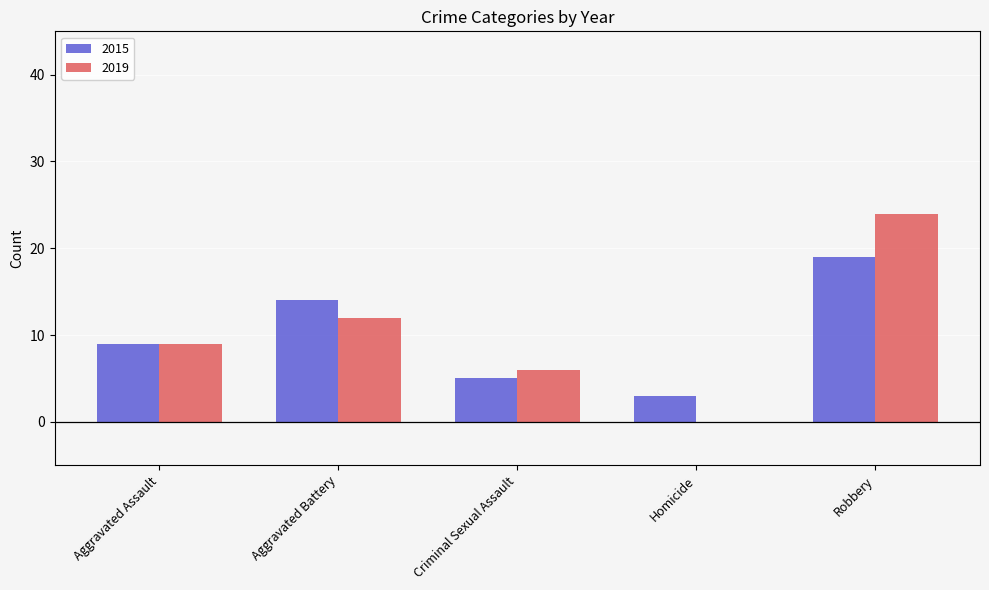

The value of 2019 at Aggravated Battery is 21. True or false?

False